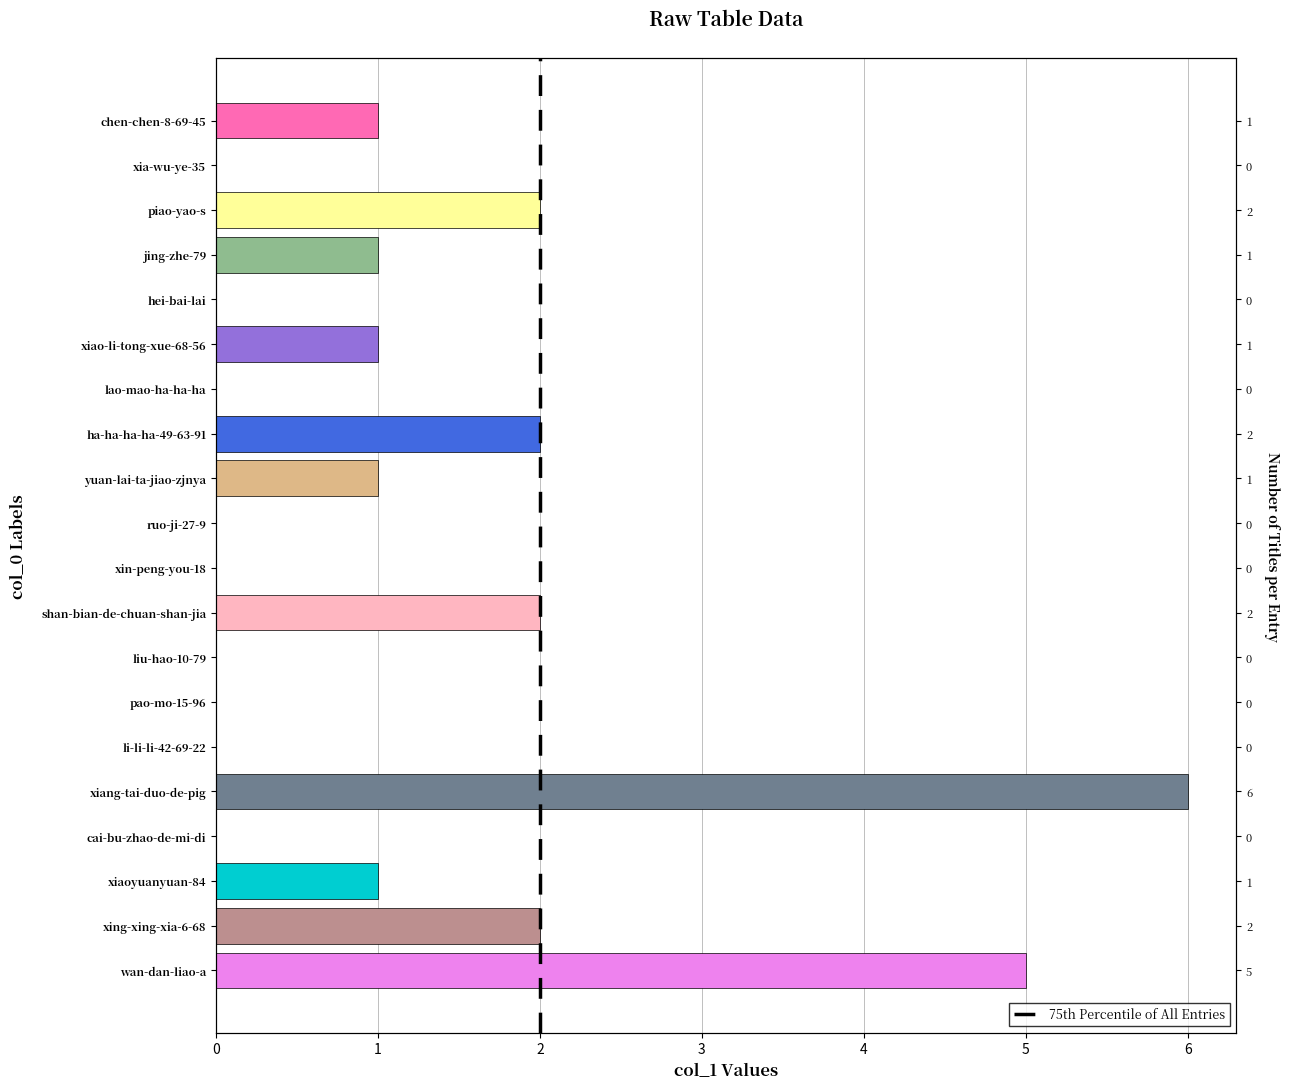

Count the values in the range 0 to 2.

18